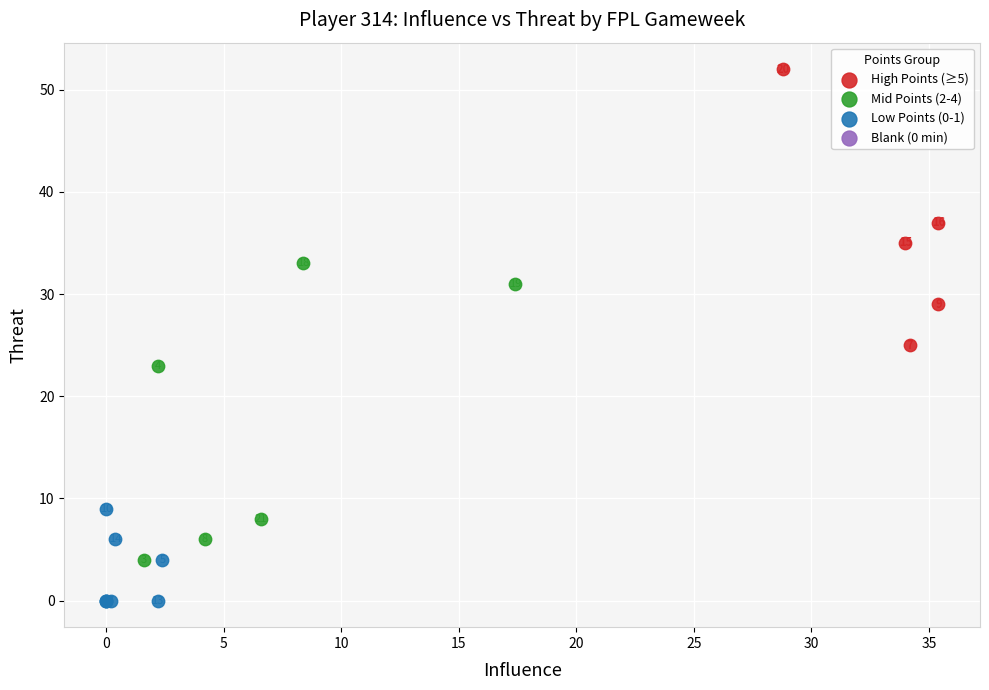

Which series contains the highest Y value?

High Points (≥5)